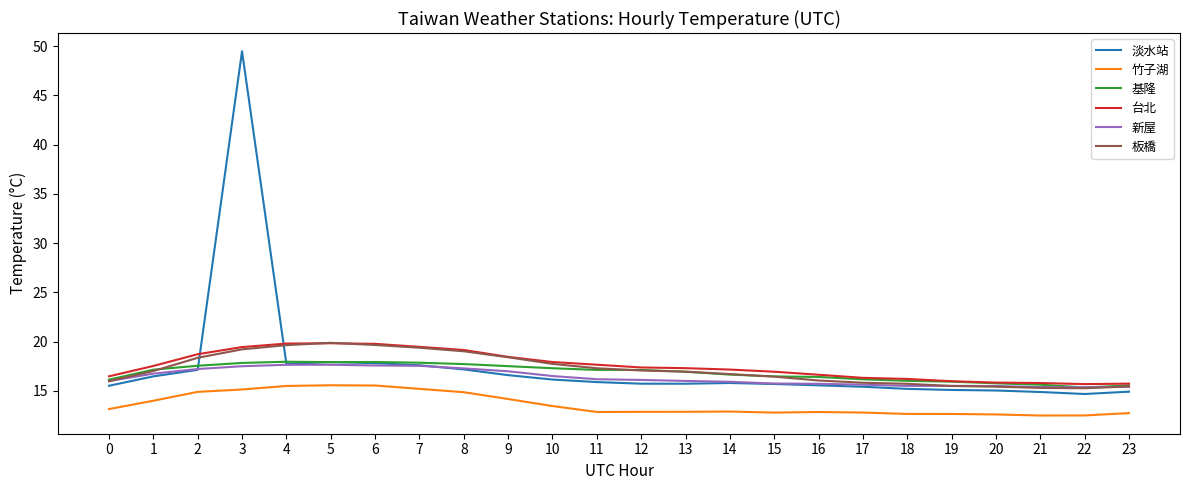

Is the value of 淡水站 at 8 greater than the value of 台北 at 3?

No